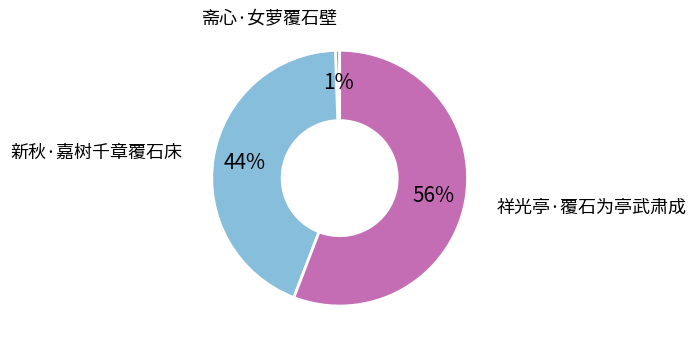

To the nearest percent, what is the combined percentage of 斋心·女萝覆石壁 and 祥光亭·覆石为亭武肃成?

56%